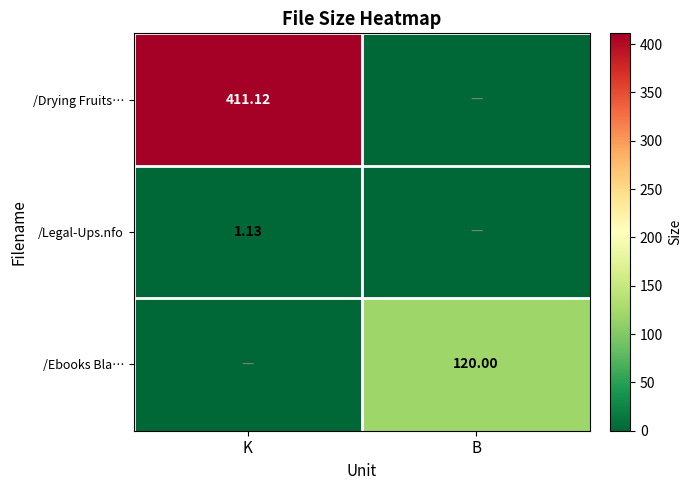

What is the difference between the highest and lowest values at B?

120.0